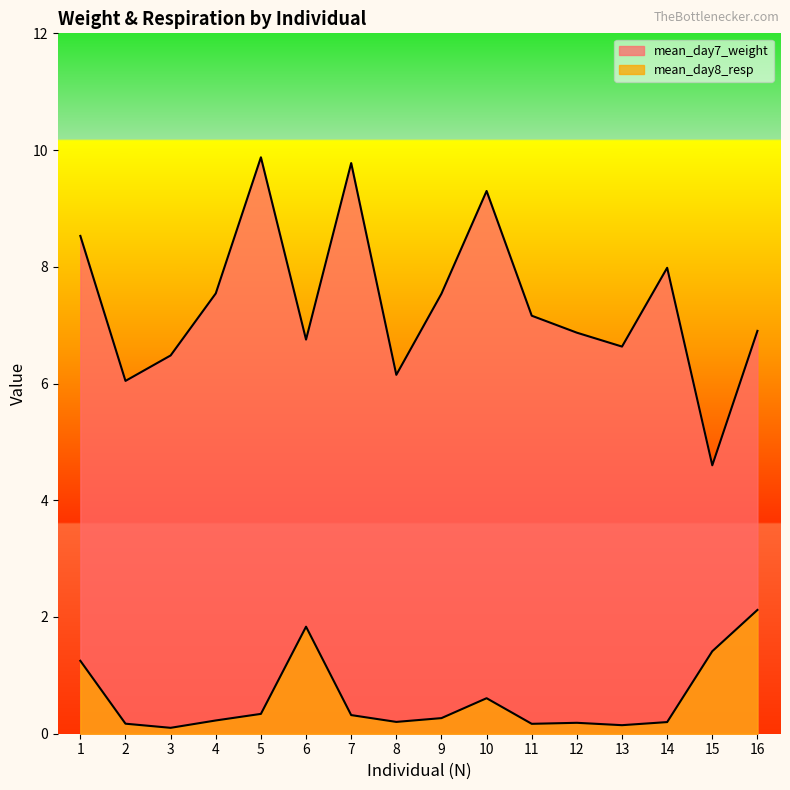

Where is the first local minimum for mean_day8_resp?

3